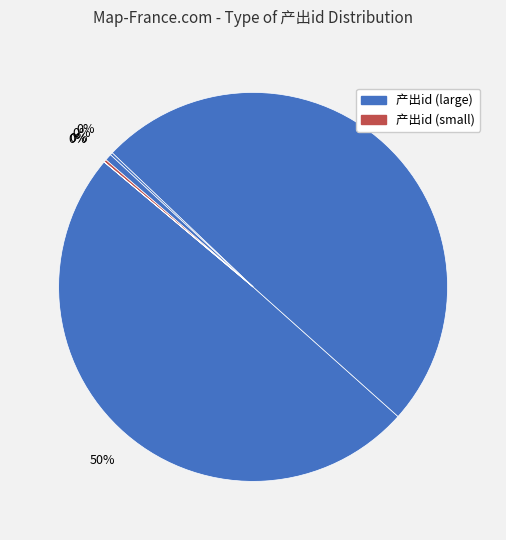

Count the number of slices in the pie.

6